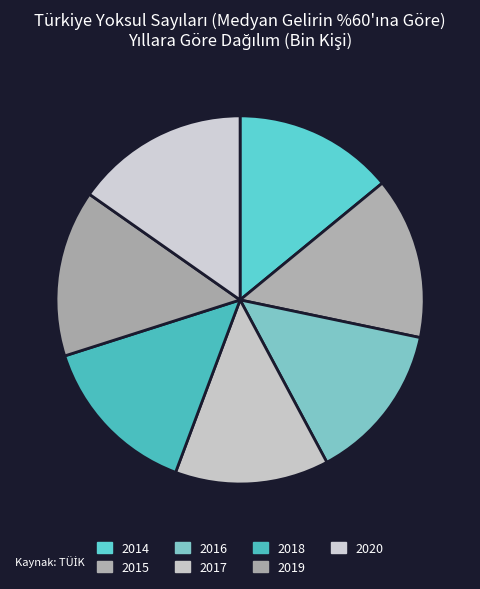

What portion of the pie excludes 2017?

85.5%